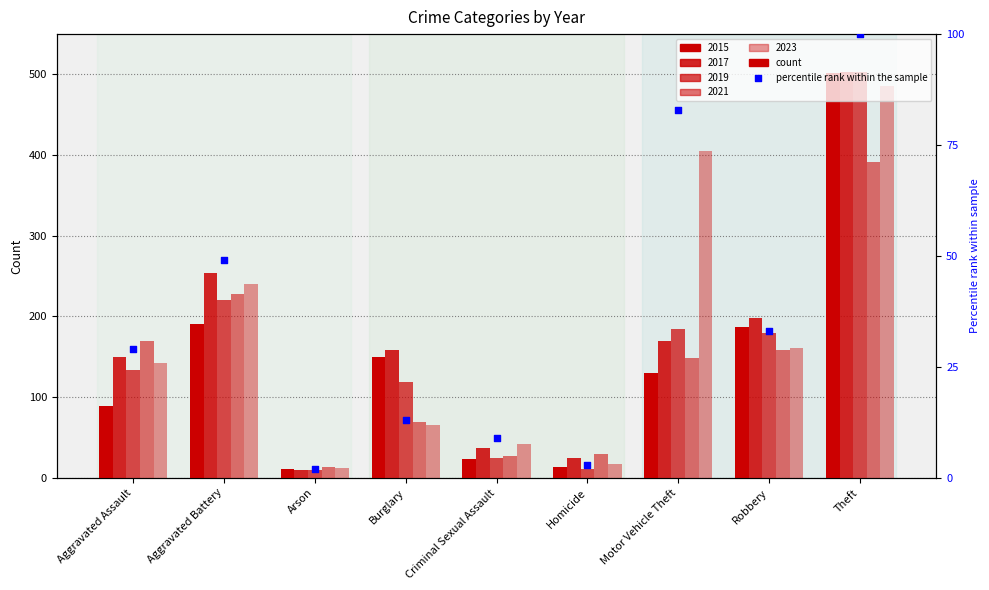

What is the ratio of the value at Aggravated Assault to the value at Aggravated Battery?

0.6